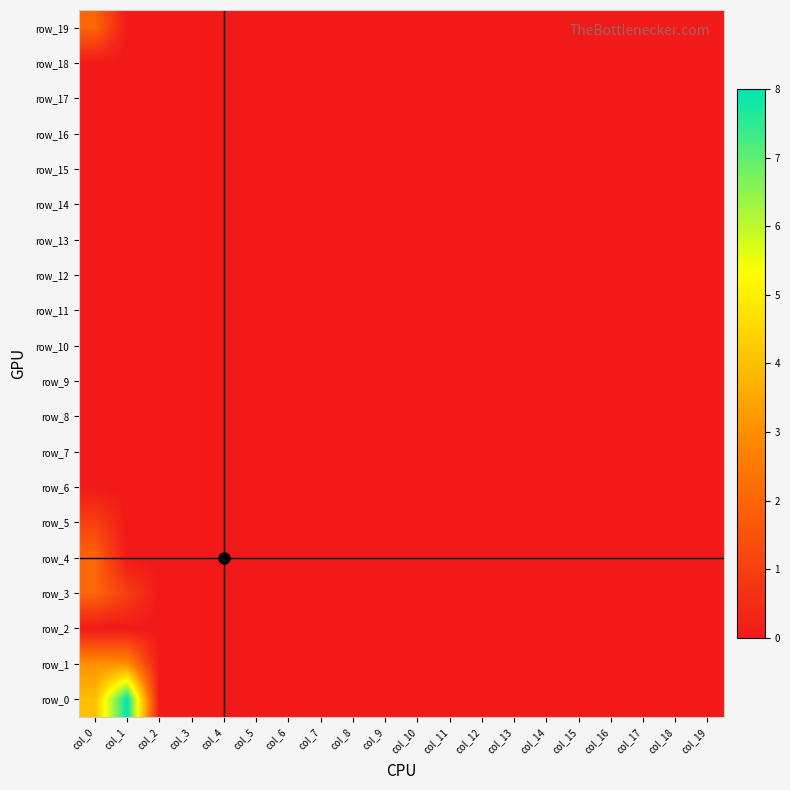

The row_9 series shows 0 at col_18. True or false?

True